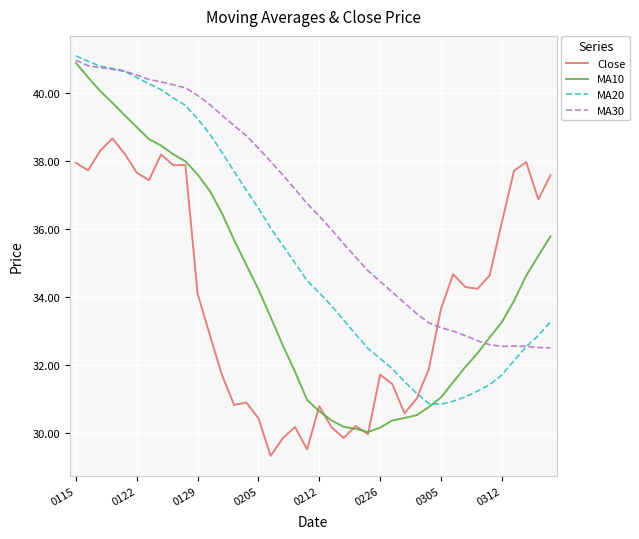

Which series has the largest range (max minus min)?

MA10